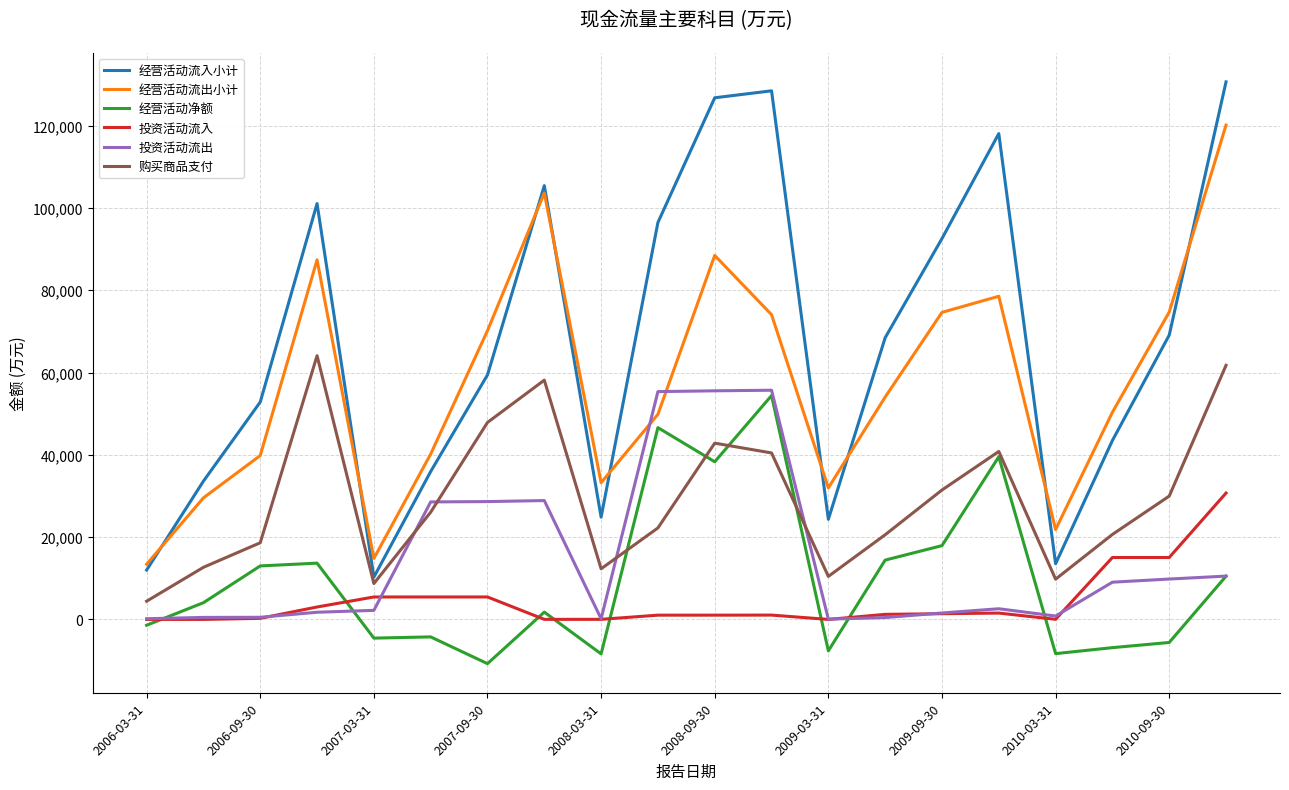

What is the highest value of the 经营活动净额 series?

54396